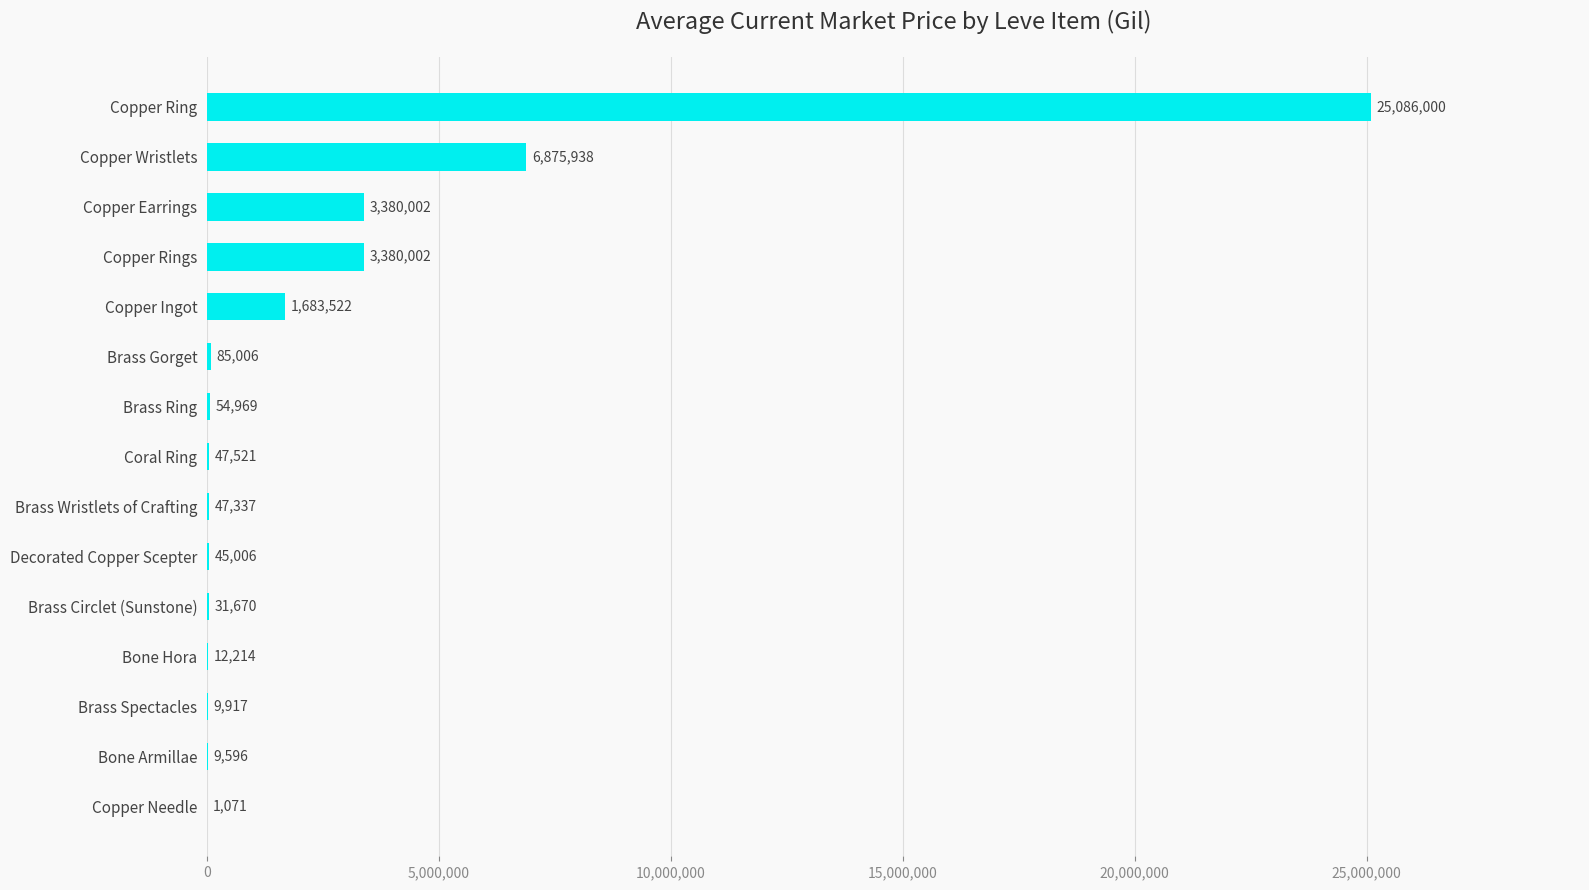

Between Brass Ring and Coral Ring, which is larger?

Brass Ring